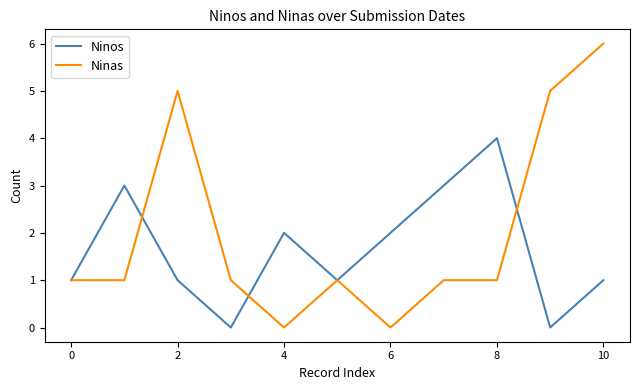

How many series are shown in this chart?

2